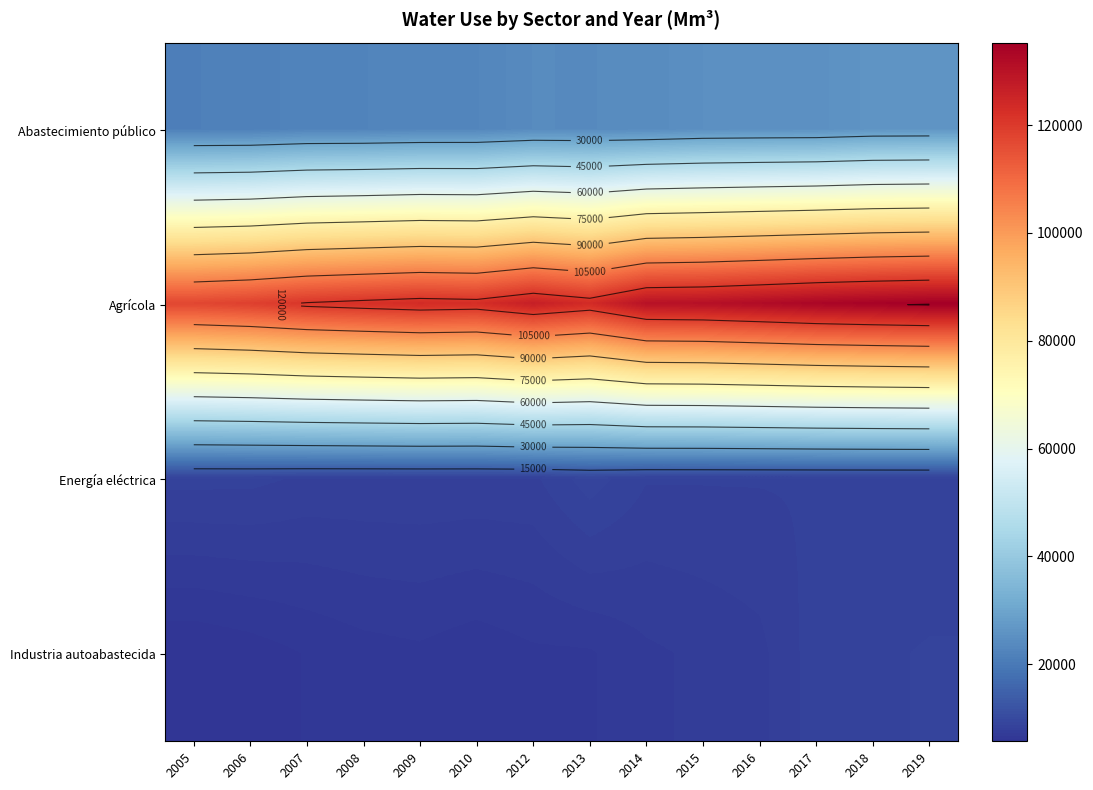

Rank the series at 2008 from lowest to highest value.

Industria autoabastecida, Energía eléctrica, Abastecimiento público, Agrícola